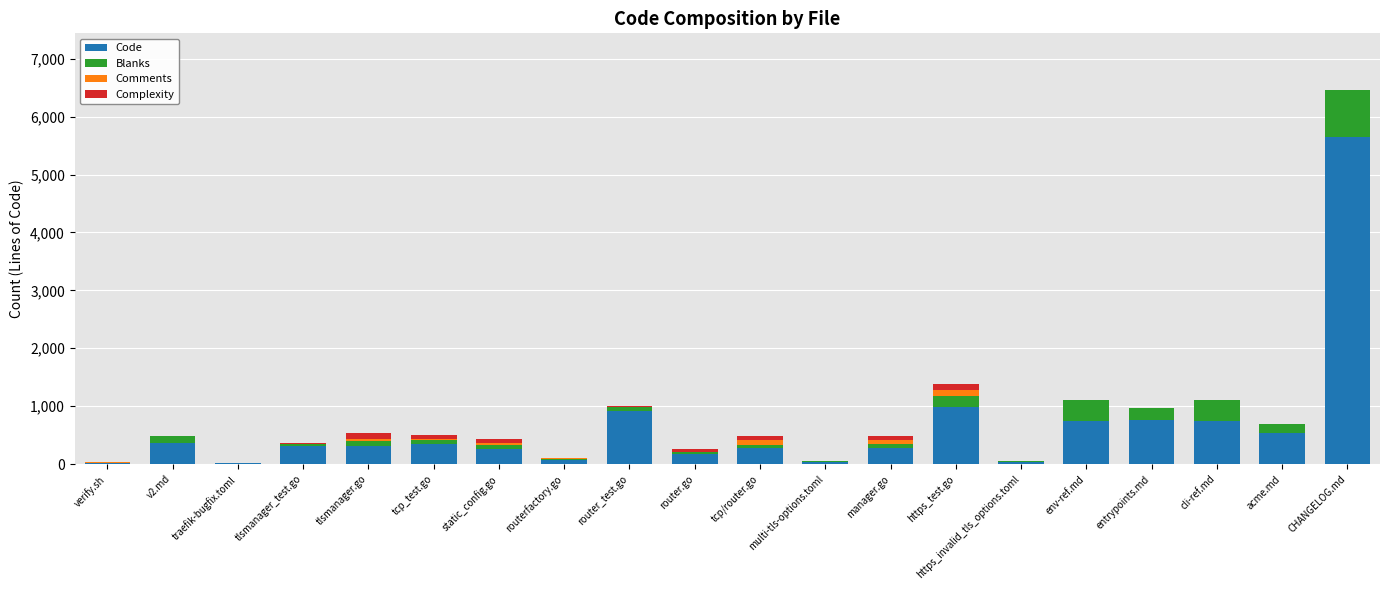

What is the total value across all series at tcp/router.go?

482